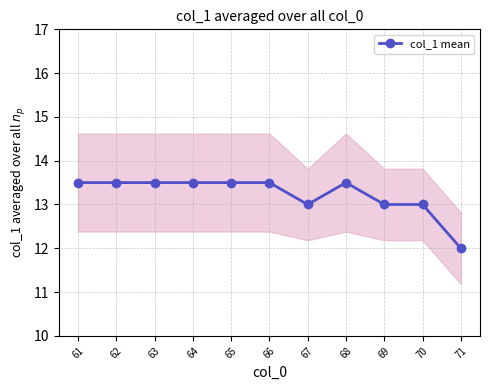

At which category does the data reach its first local valley?

67